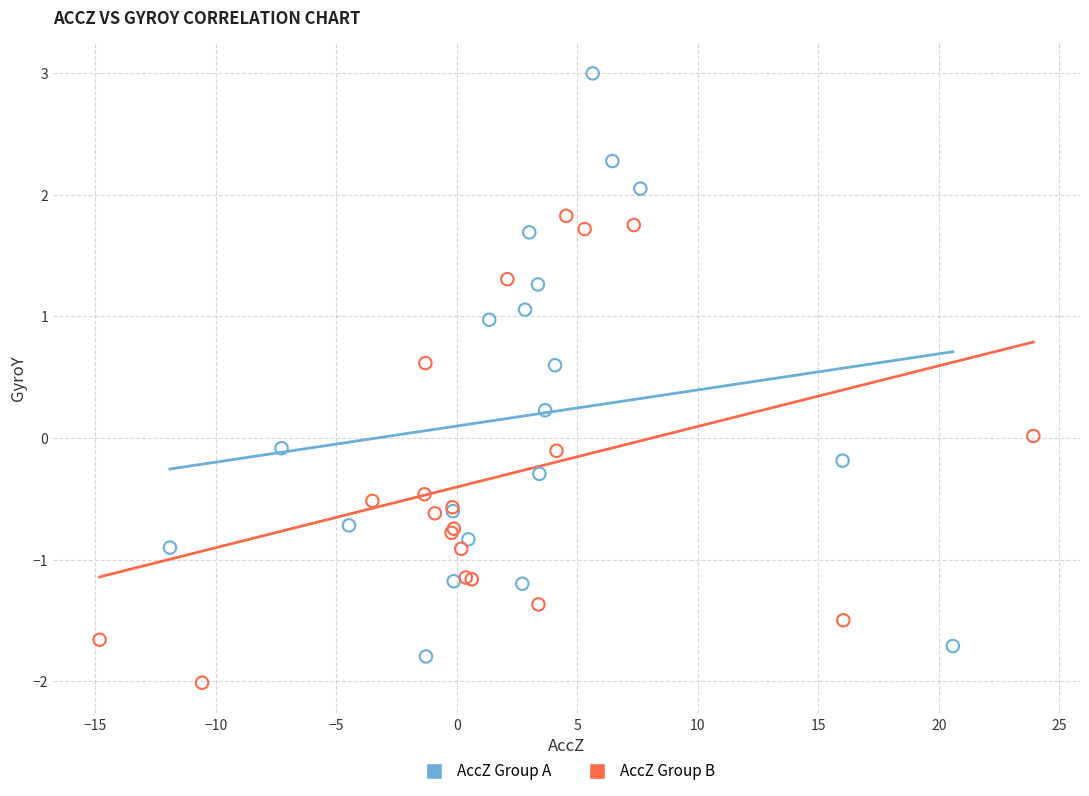

What are all the series names shown in the legend?

AccZ Group A, AccZ Group B